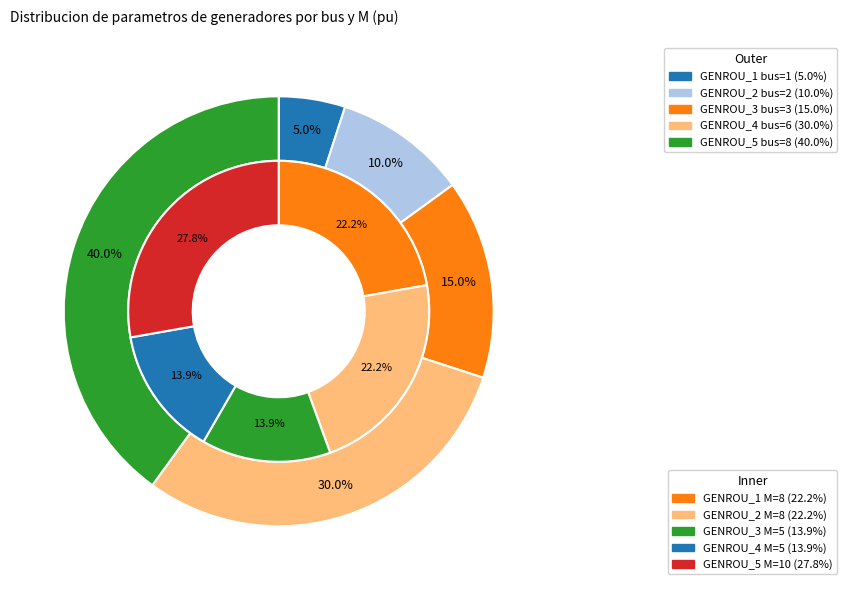

Is it true that GENROU_1 is 13% of the pie?

False